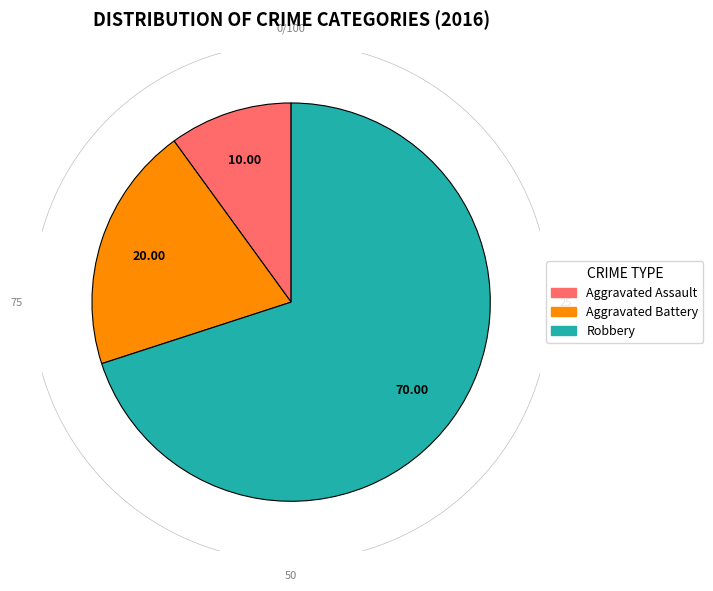

Which slice is the smallest?

Aggravated Assault